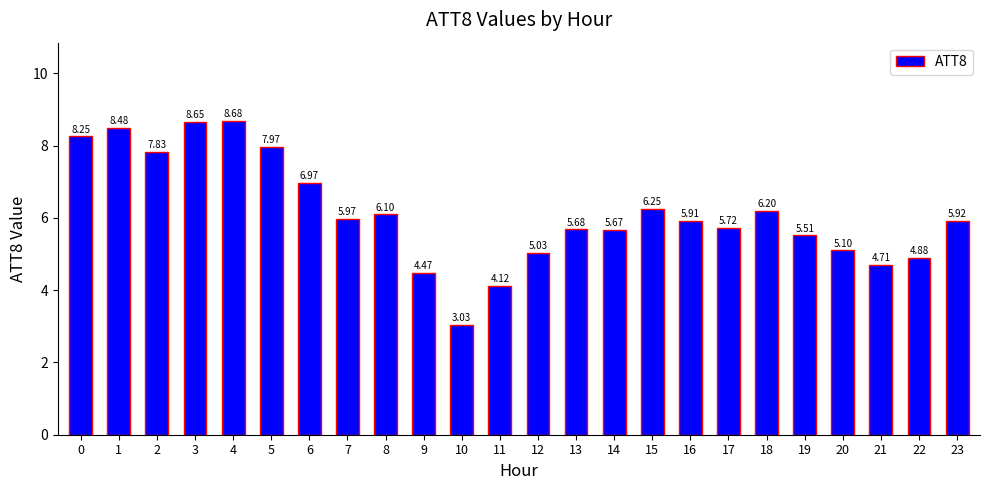

What is the change in value from 11 to 12?

+0.9